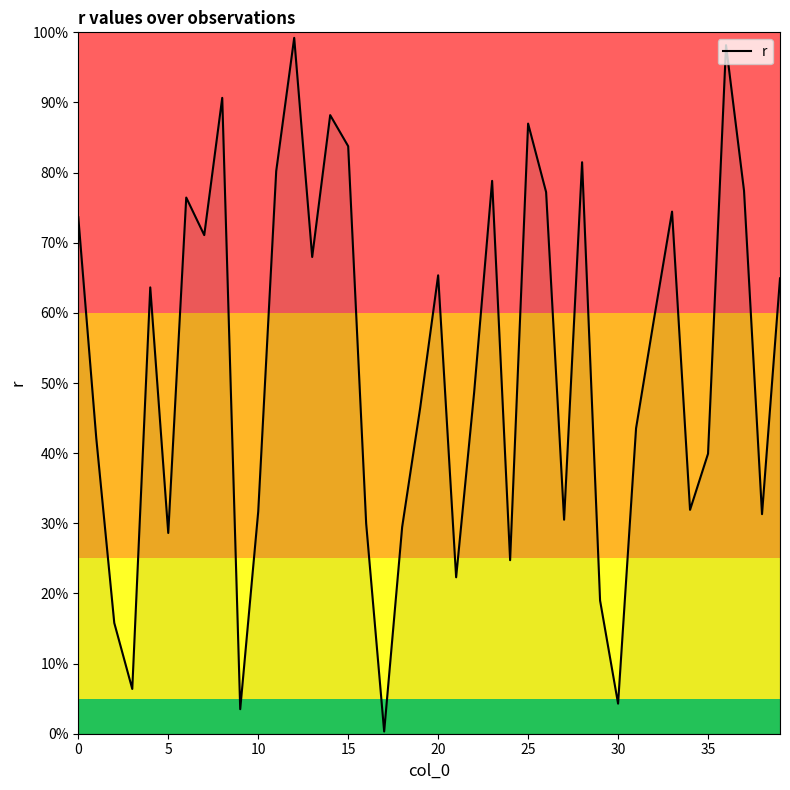

Does the chart display data point markers on the line(s)?

No